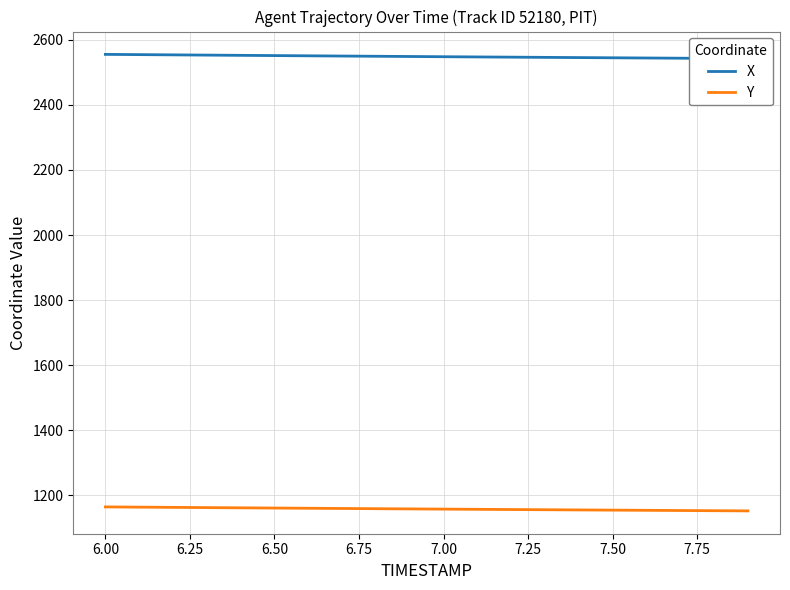

What is the minimum value for Y?

1151.8